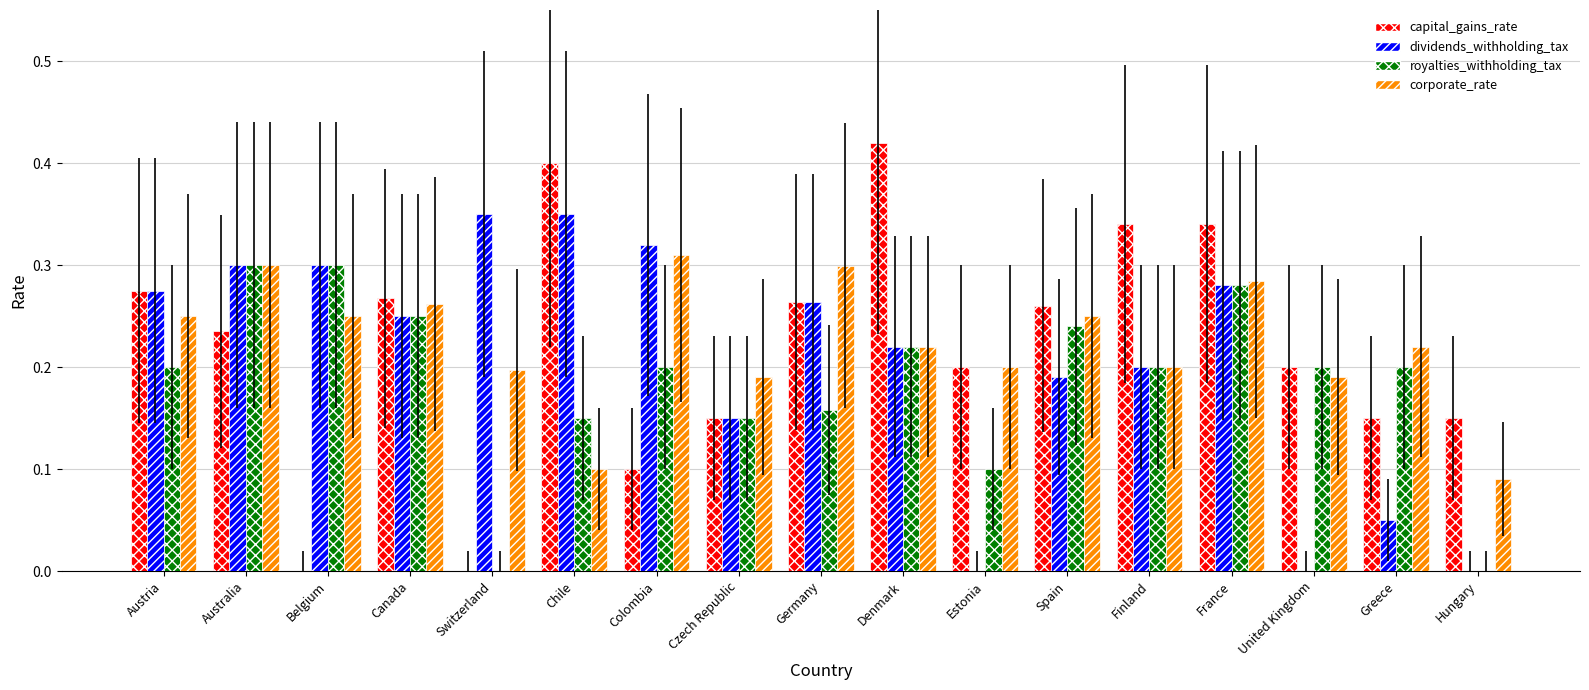

Which category has the highest value across all series?

Denmark